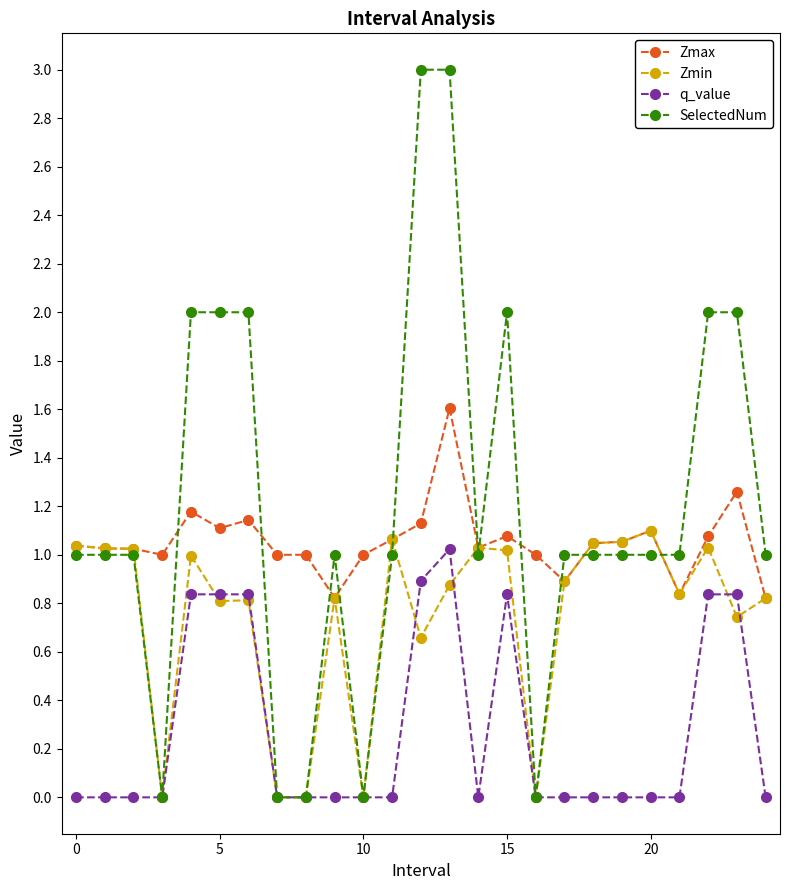

Which series has the widest spread of values?

SelectedNum